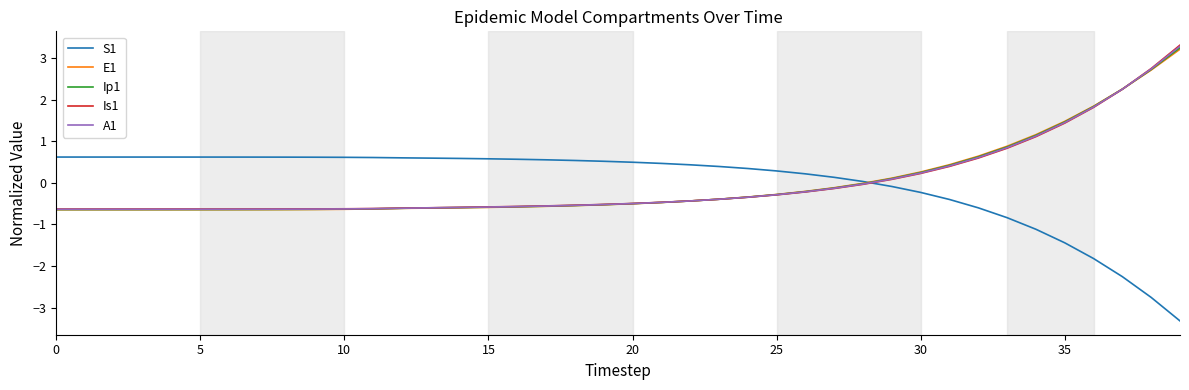

Is this an area chart (filled region under the line)?

No